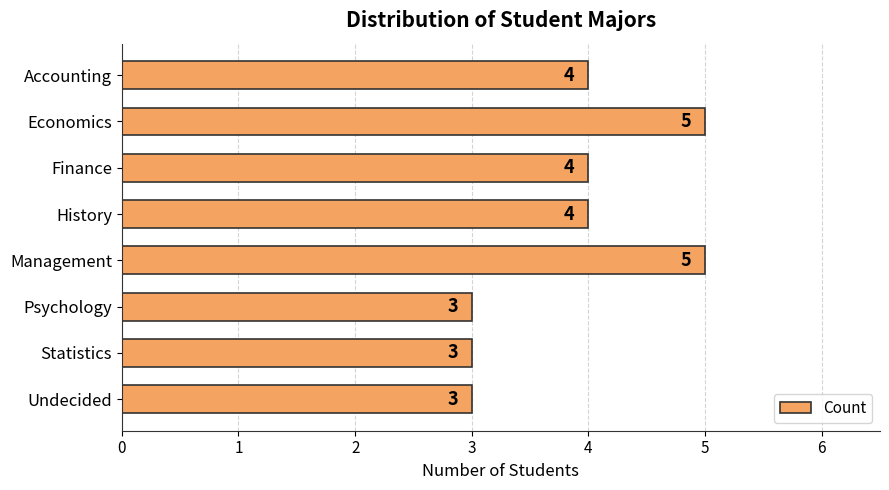

What is the maximum value shown in the chart?

5